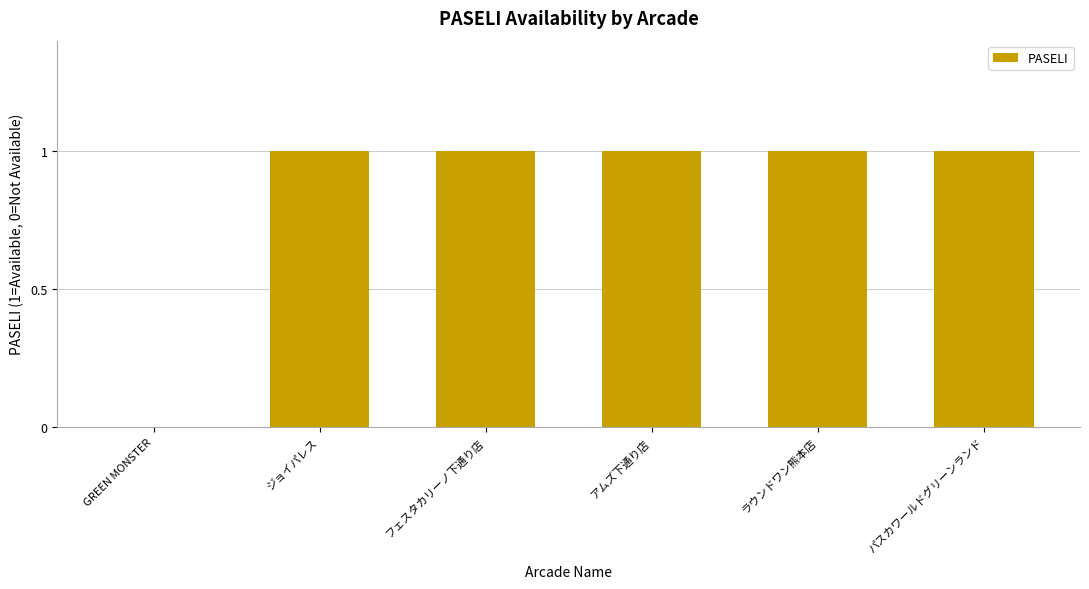

Reading left to right, extract all data points from this chart.

0	1	1	1	1	1